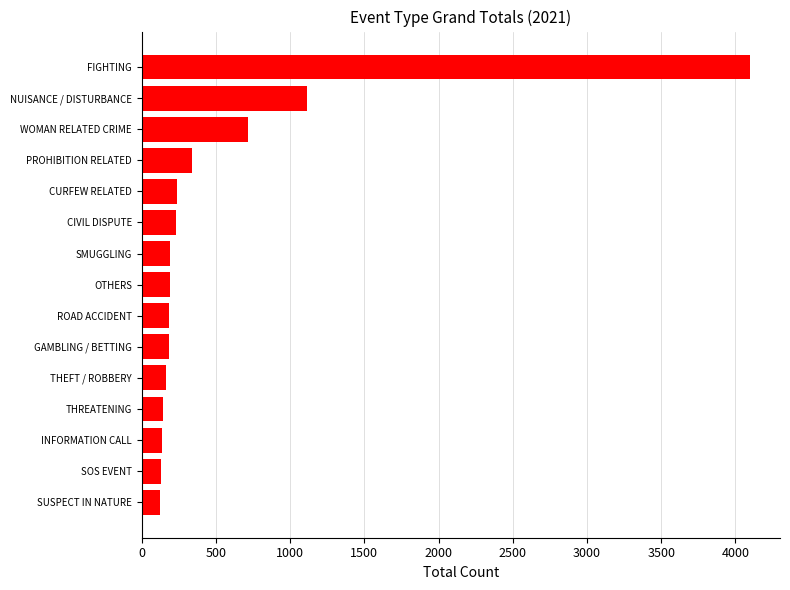

What is the smallest value displayed?

120